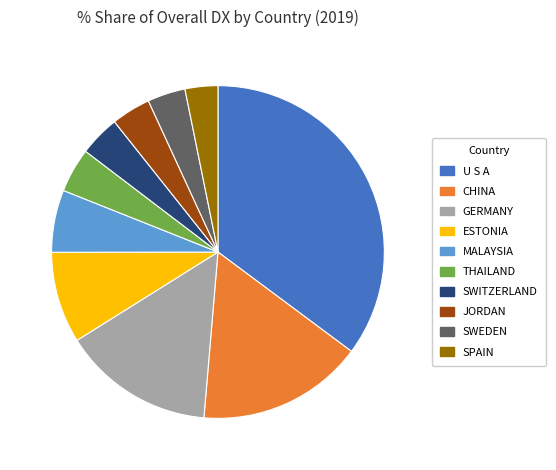

Which slice is the largest?

U S A